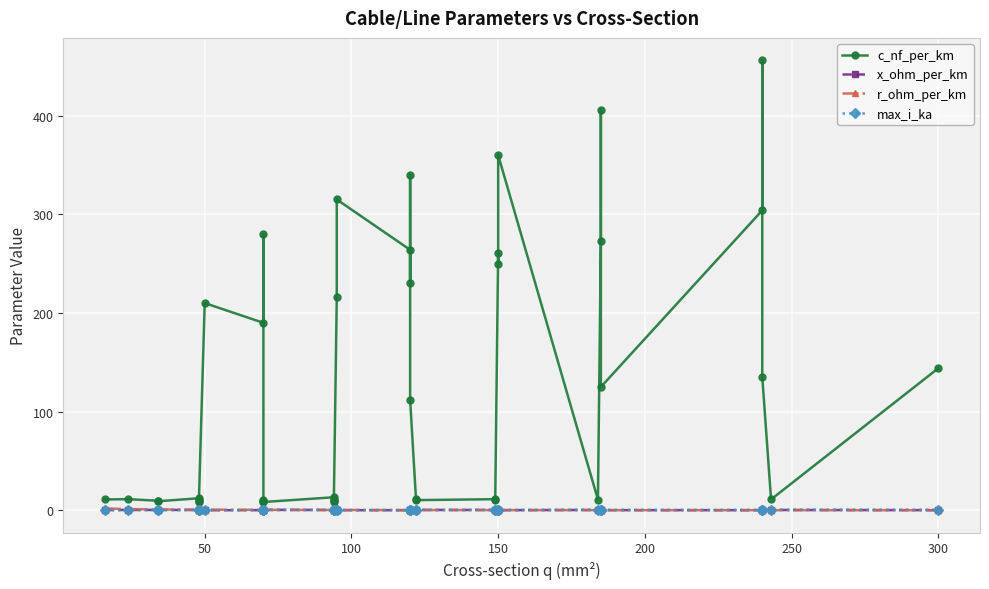

What is the difference between the maximum and minimum values in the max_i_ka series?

0.5